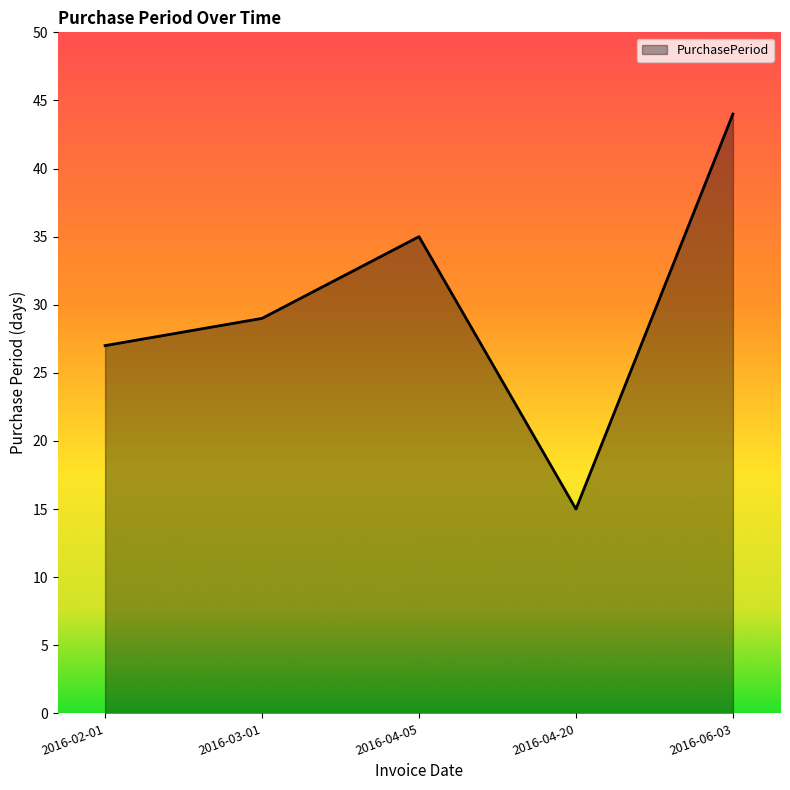

List the labels in order of value, smallest first.

2016-04-20, 2016-02-01, 2016-03-01, 2016-04-05, 2016-06-03